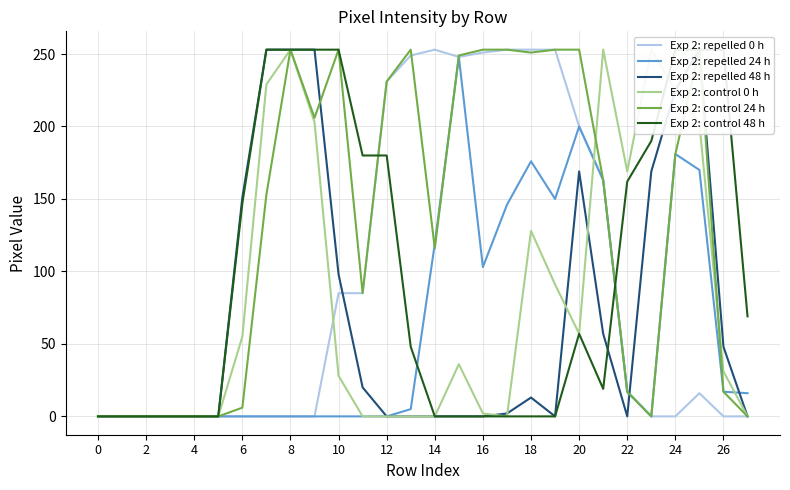

Which series ends up on top after the final intersection of Exp 2: control 24 h and Exp 2: repelled 48 h?

Exp 2: repelled 48 h